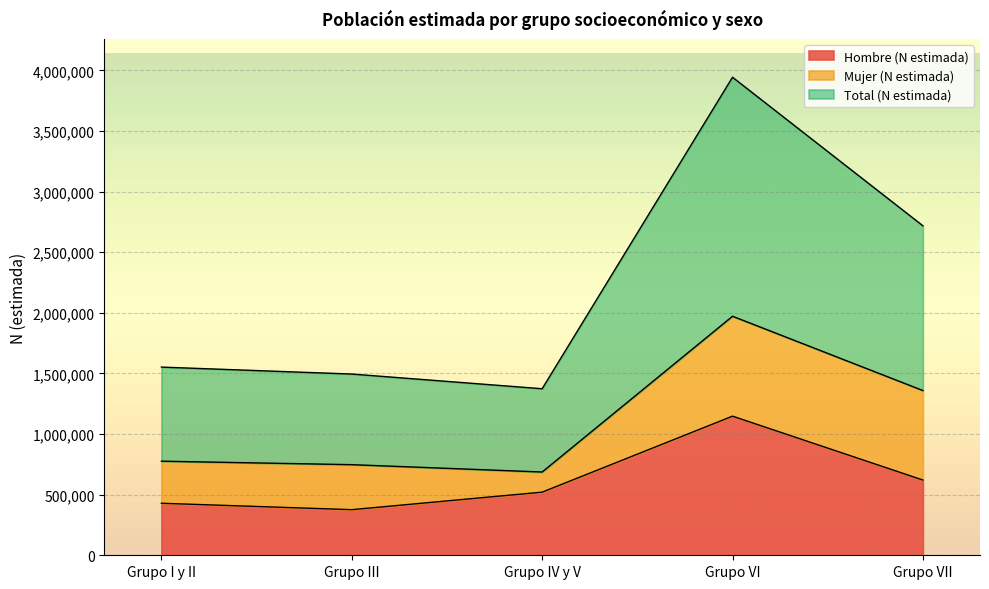

How many interior local valleys does the Total (N estimada) series have?

1